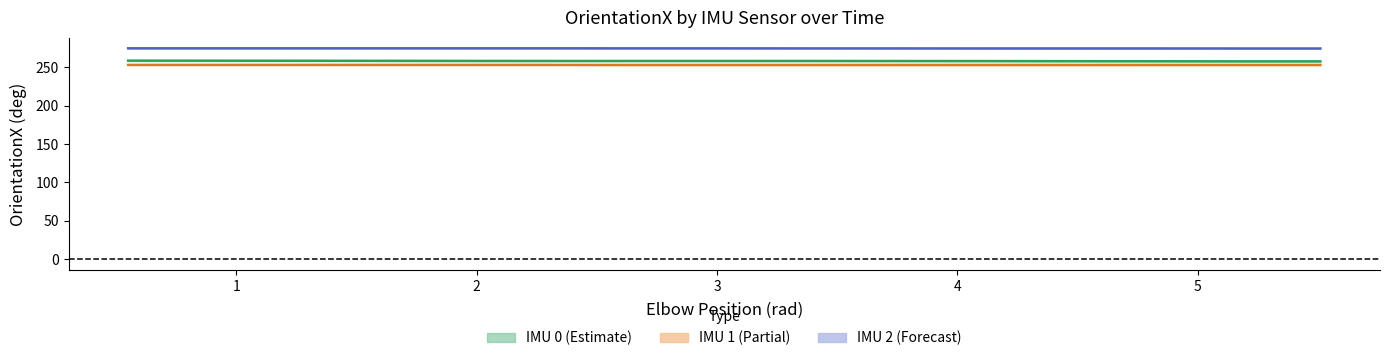

What is the average value of the IMU 2 series?

274.6